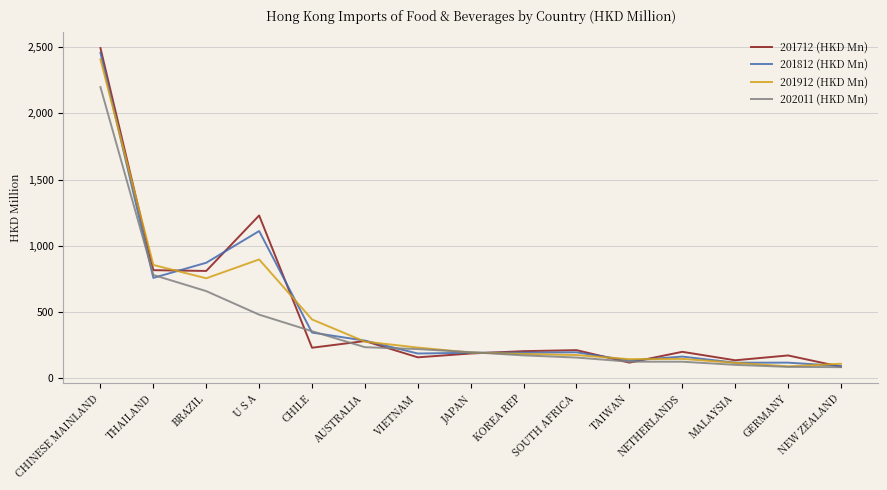

Is the value of 201712 (HKD Mn) at MALAYSIA greater than the value of 201812 (HKD Mn) at JAPAN?

No